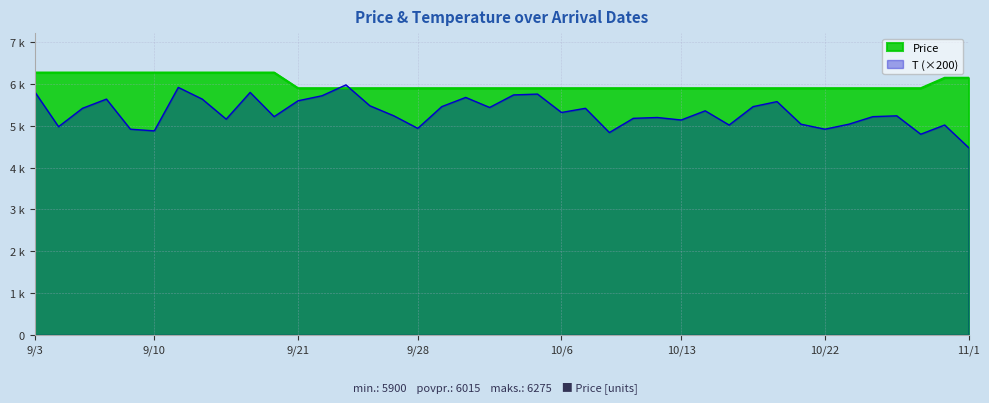

Reading right to left, list all the values displayed in this chart.

Price: 6150	6150	5900	5900	5900	5900	5900	5900	5900	5900	5900	5900	5900	5900	5900	5900	5900	5900	5900	5900	5900	5900	5900	5900	5900	5900	5900	5900	5900	6275	6275	6275	6275	6275	6275	6275	6275	6275	6275	6275
T: 4480	5020	4800	5240	5220	5040	4920	5040	5580	5460	5020	5360	5140	5200	5180	4840	5420	5320	5760	5740	5440	5680	5460	4940	5240	5480	5980	5720	5600	5220	5800	5160	5640	5920	4880	4920	5640	5420	4980	5820